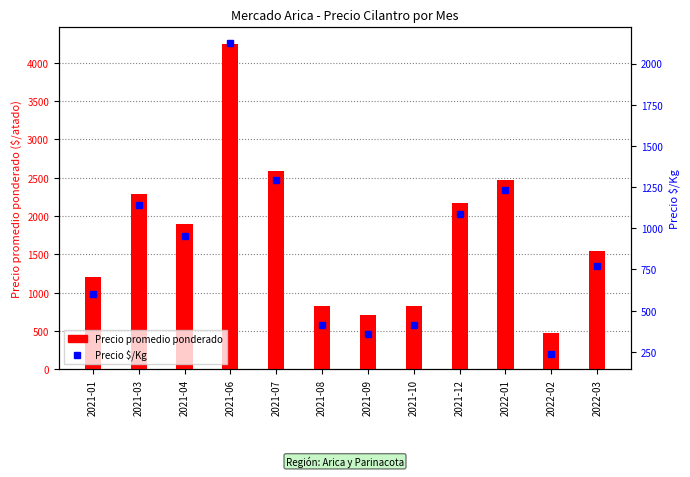

What is the total value across all series at 2021-07?

3882